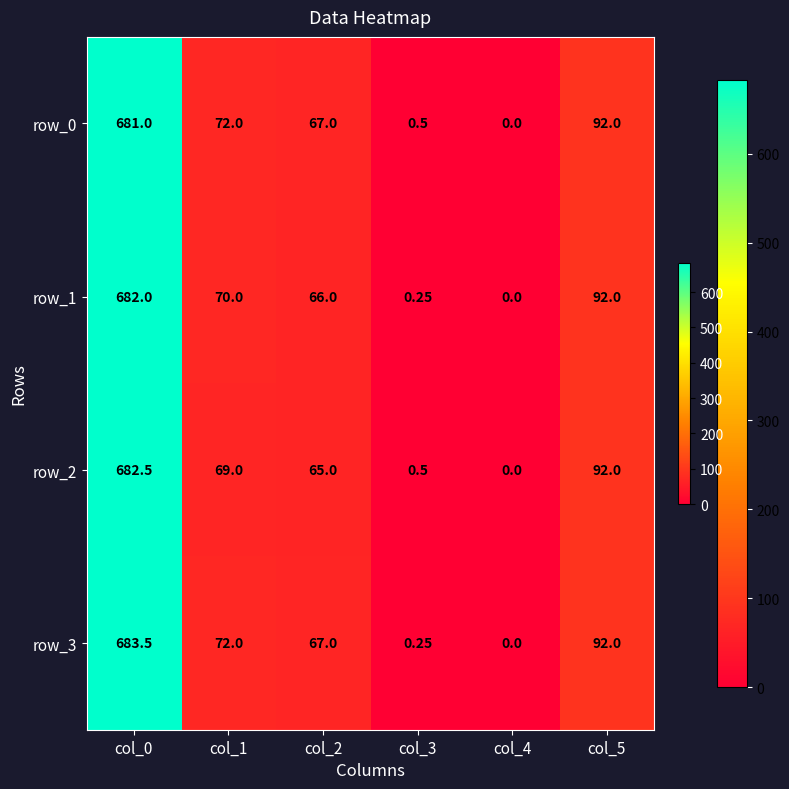

At which label does row_3 first exceed 72?

col_0